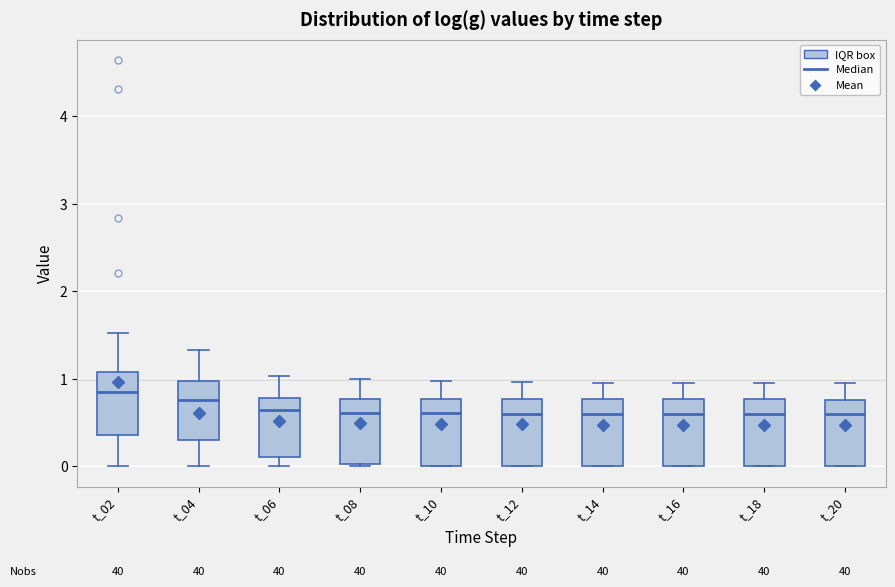

Reading left to right, read every box against the y-axis: the position of its median line, the range the box covers, and the ends of its whiskers. The values are not printed on the chart, so give them approximately, as read against the axis.

t_02: median 0.8, box 0.4 to 1.1, whiskers 0.0 to 1.5
t_04: median 0.8, box 0.3 to 1.0, whiskers 0.0 to 1.3
t_06: median 0.6, box 0.1 to 0.8, whiskers 0.0 to 1.0
t_08: median 0.6, box 0.0 to 0.8, whiskers 0.0 to 1.0
t_10: median 0.6, box 0.0 to 0.8, whiskers 0.0 to 1.0
t_12: median 0.6, box 0.0 to 0.8, whiskers 0.0 to 1.0
t_14: median 0.6, box 0.0 to 0.8, whiskers 0.0 to 1.0
t_16: median 0.6, box 0.0 to 0.8, whiskers 0.0 to 1.0
t_18: median 0.6, box 0.0 to 0.8, whiskers 0.0 to 1.0
t_20: median 0.6, box 0.0 to 0.8, whiskers 0.0 to 0.9